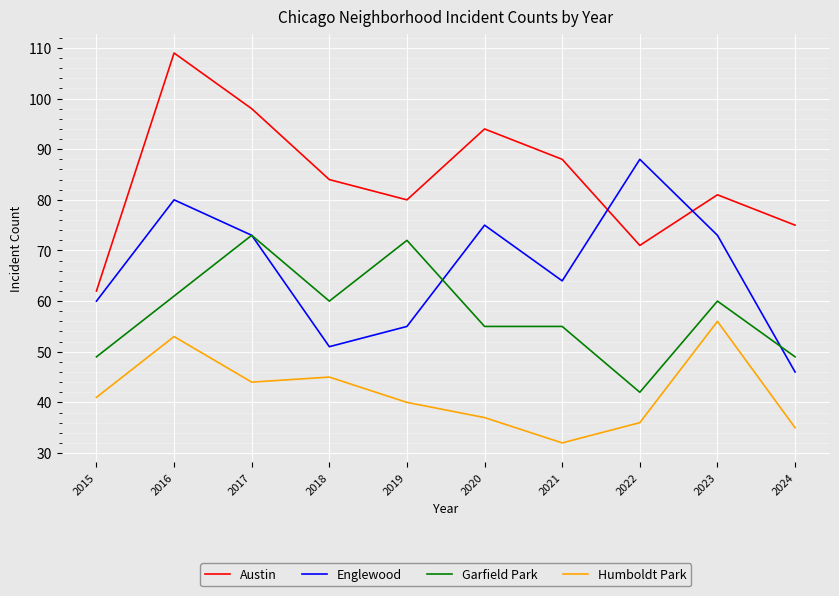

Which series has the largest range (max minus min)?

Austin